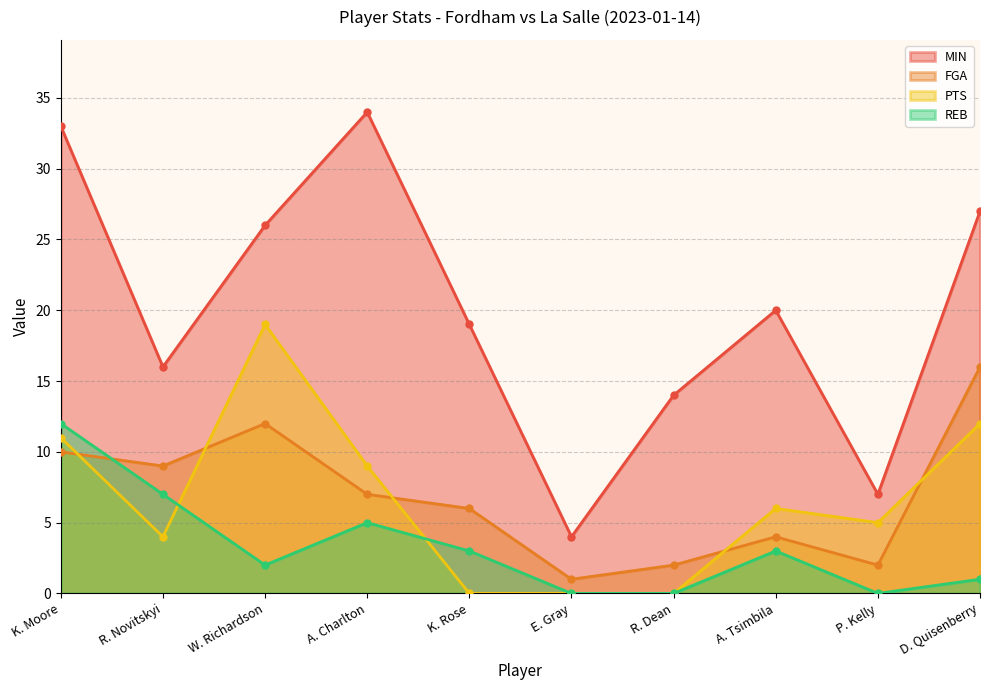

Between K. Rose and R. Novitskyi, which is larger?

K. Rose